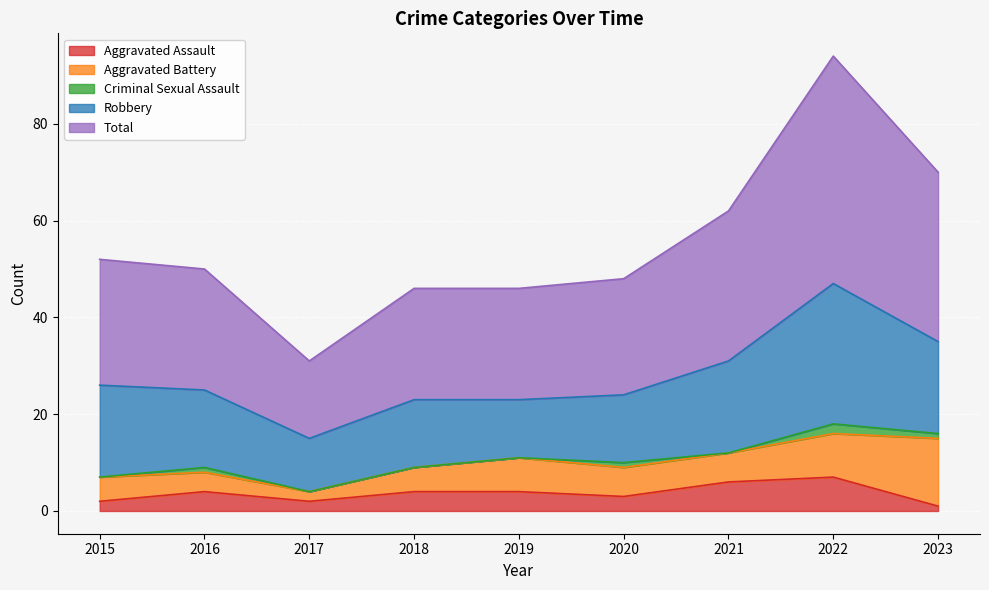

How many data points in Total are less than 25?

4